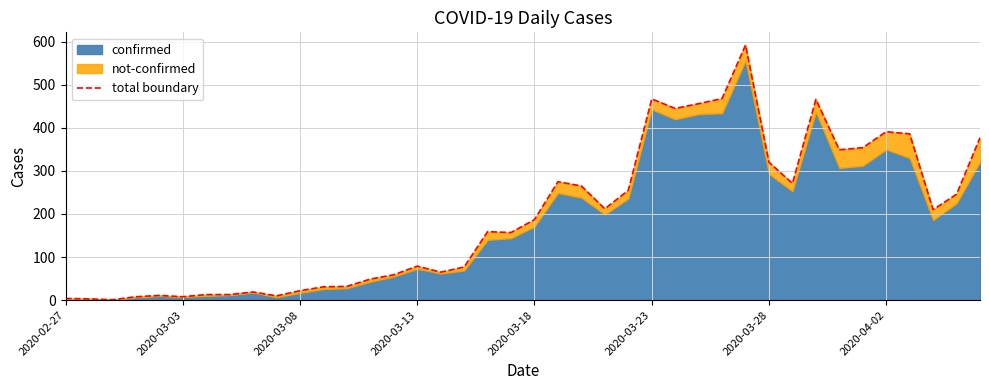

True or false: the data has more than 2 interior local peaks.

True